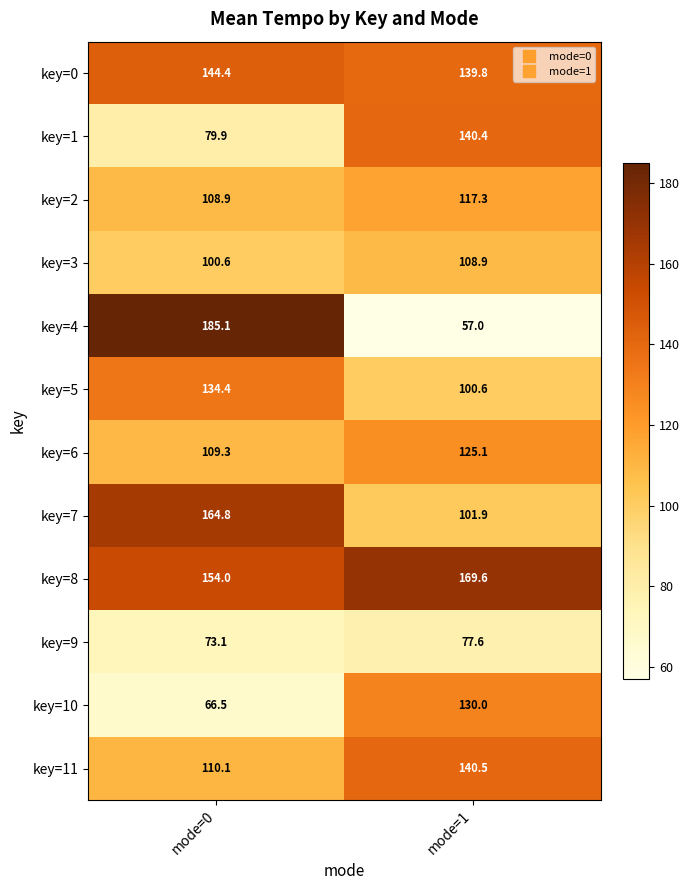

Which series has the widest spread of values?

key=4